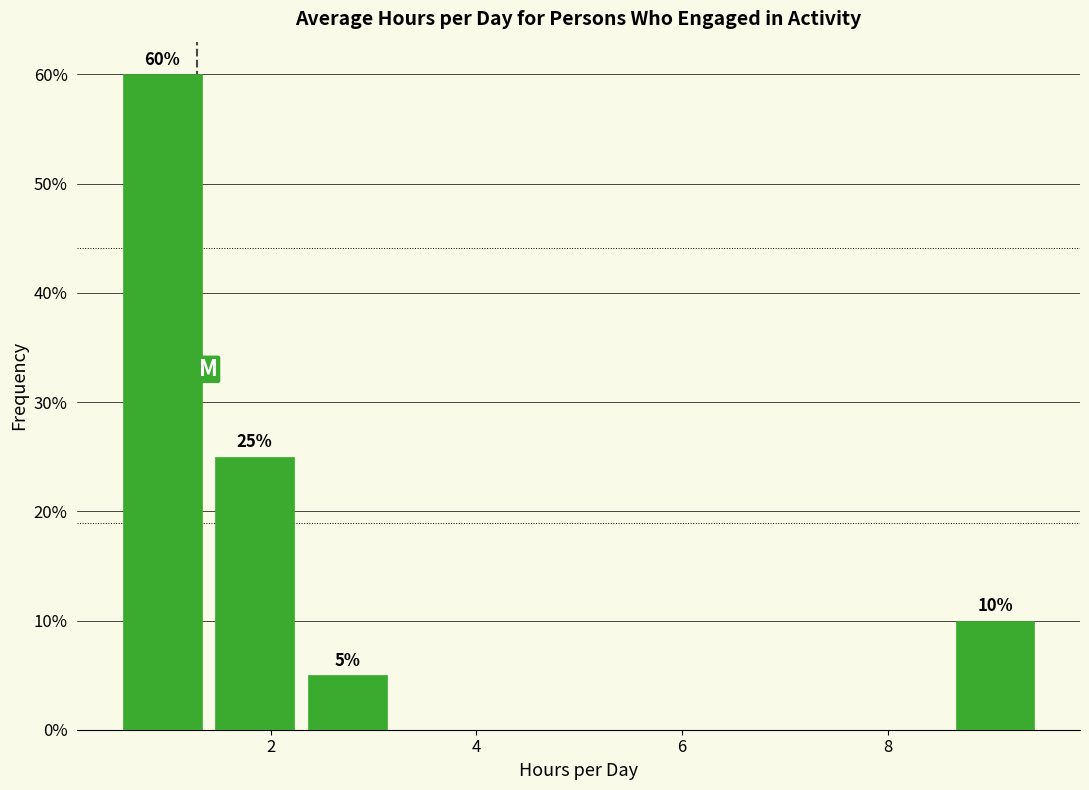

Over which range of the x-axis is the bar tallest?

0.4 to 1.4